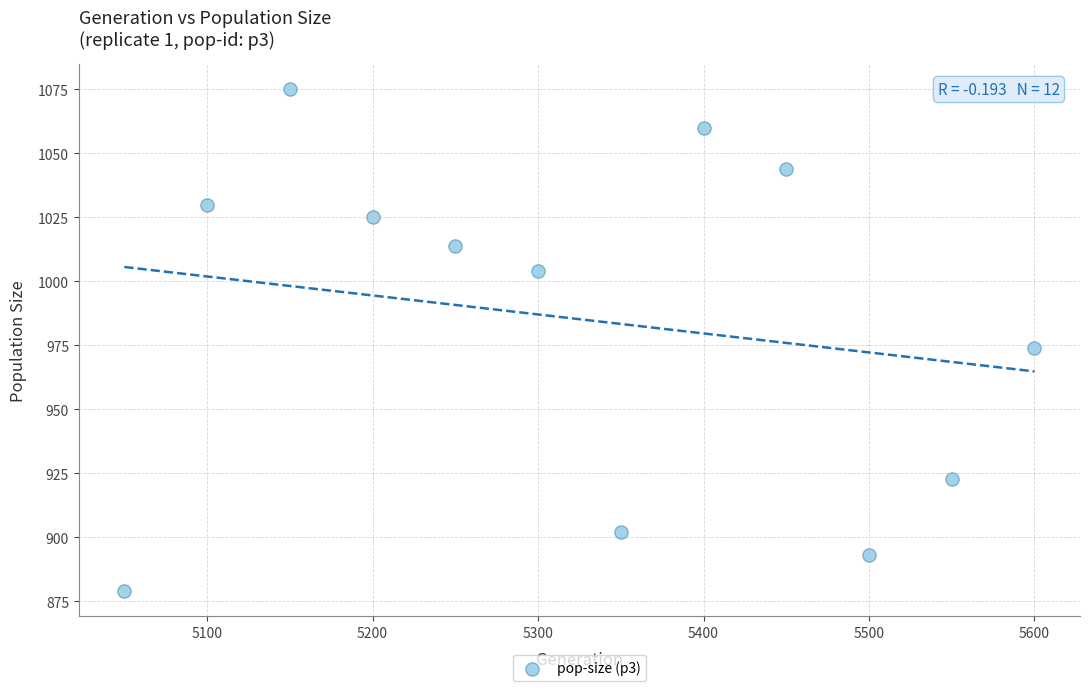

What is the range of X values (max minus min)?

550